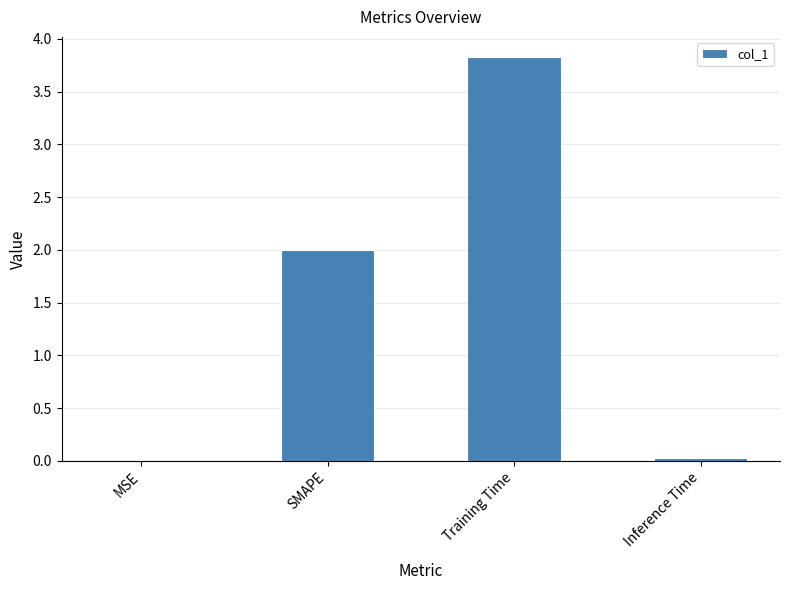

What is the change in value from SMAPE to Training Time?

+1.8